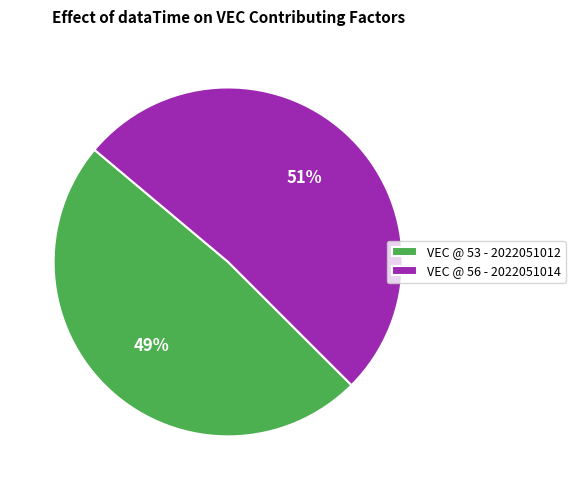

To the nearest percent, what portion does VEC @ 56 - 2022051014 represent?

51%